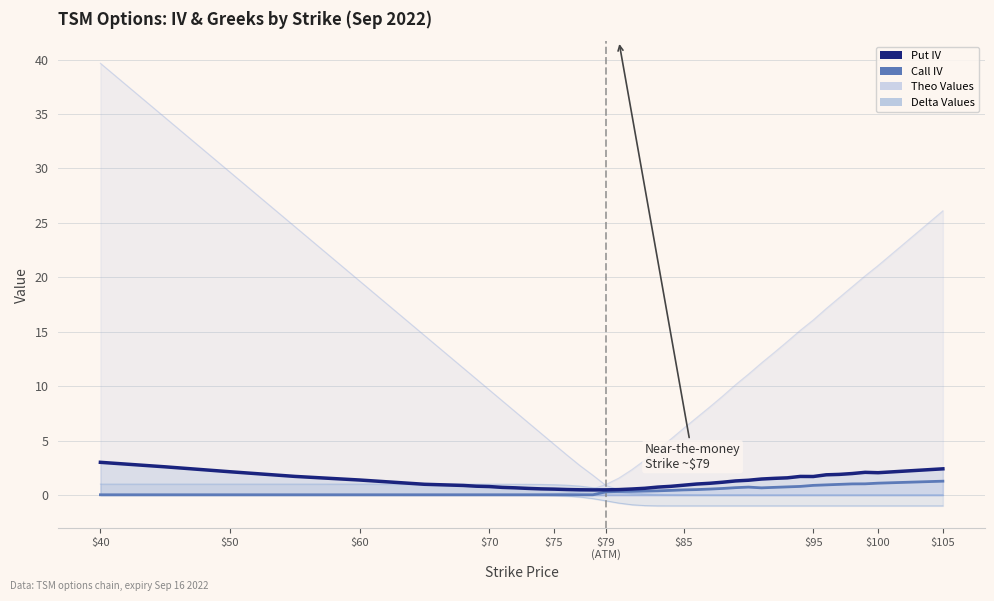

At which label does Put IV first exceed 1?

$40